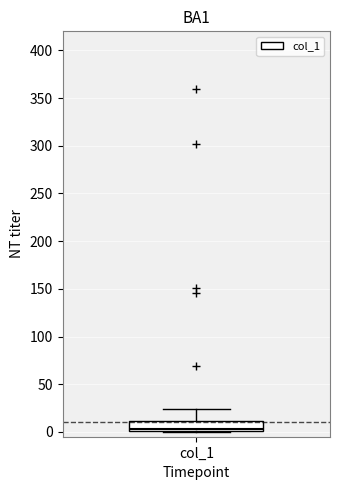

Read this box plot against the y-axis: the position of the median line, the range covered by the box, and the ends of both whiskers. The values are not printed on the chart, so give them approximately, as read against the axis.

median 5, box 0 to 10, whiskers 0 to 25